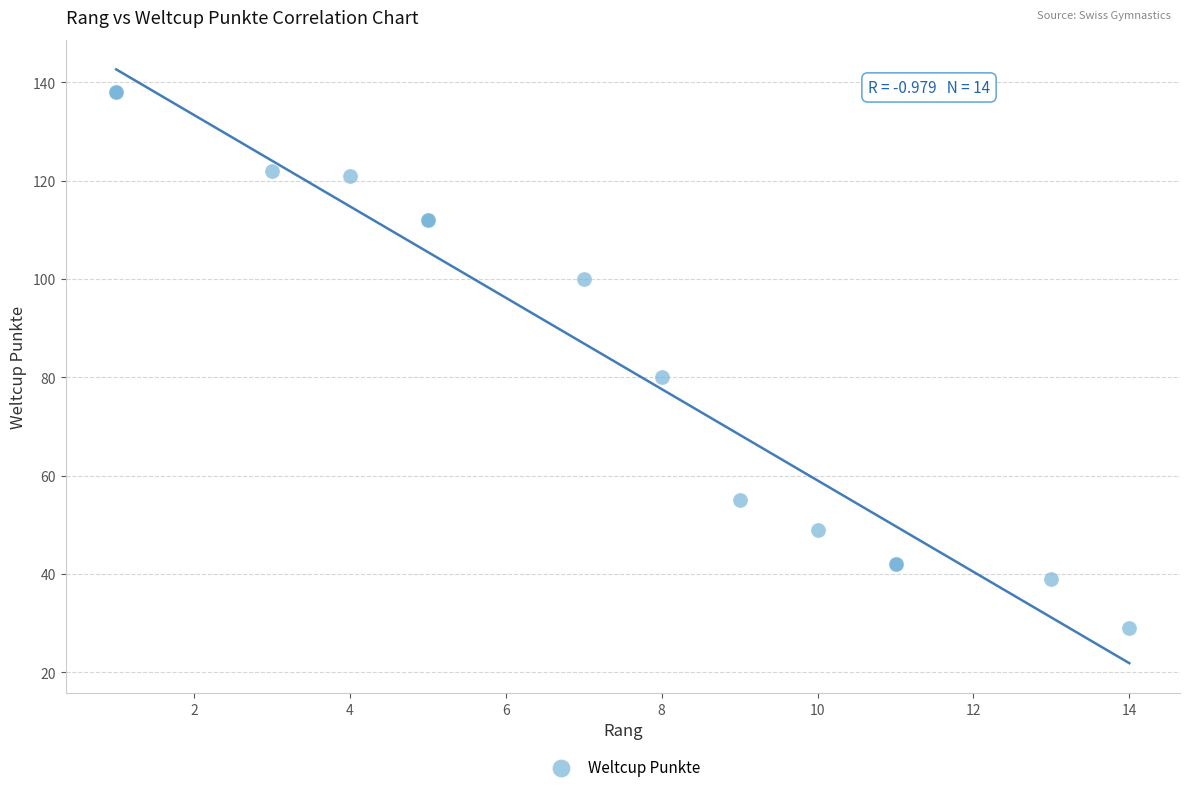

What Y value in the scatter plot is closest to 83?

80